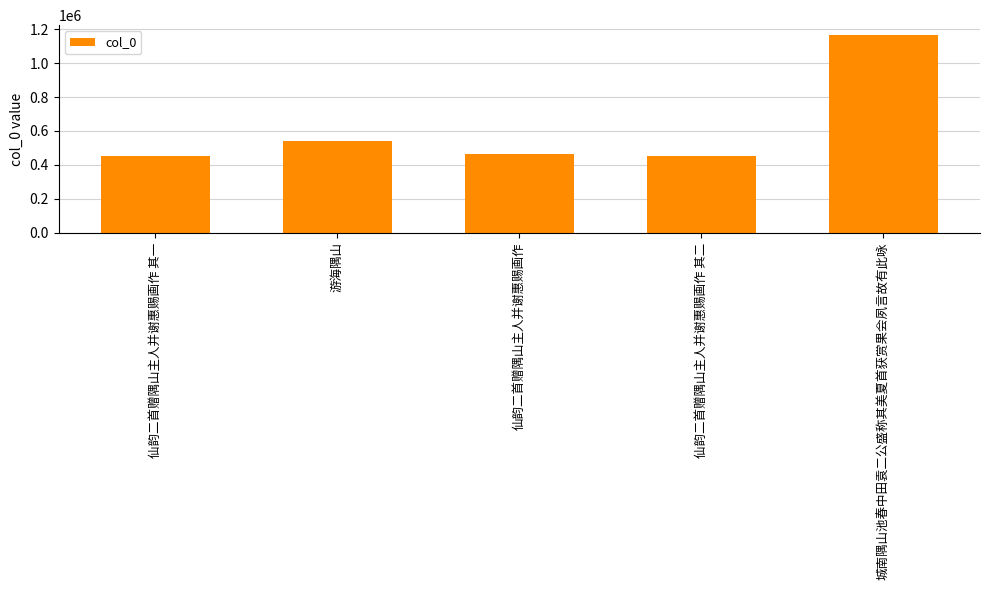

What is the sum of all values?

3079704